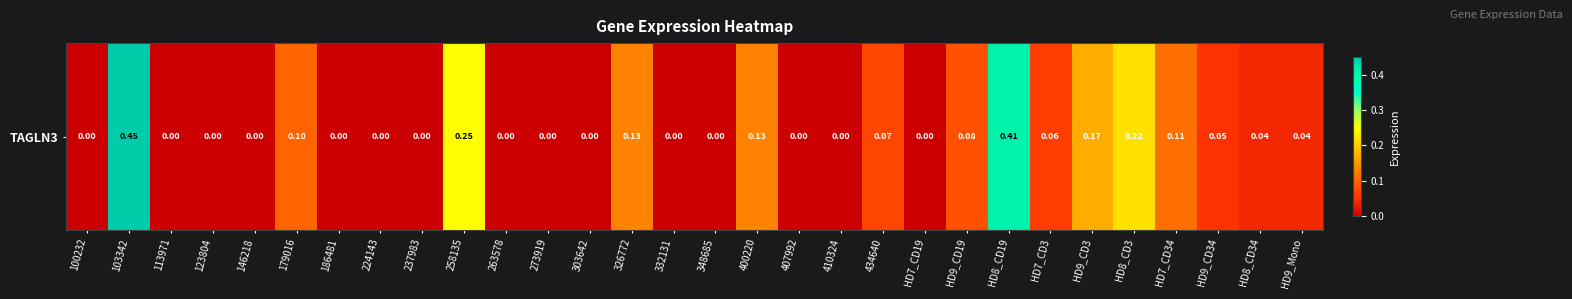

Rank the categories by value from lowest to highest.

100232, 113971, 123804, 146218, 186481, 224143, 237983, 263578, 273919, 303642, 332131, 348685, 407992, 410324, HD7_CD19, HD8_CD34, HD9_Mono, HD9_CD34, HD7_CD3, 434640, HD9_CD19, 179016, HD7_CD34, 326772, 400220, HD9_CD3, HD8_CD3, 258135, HD8_CD19, 103342